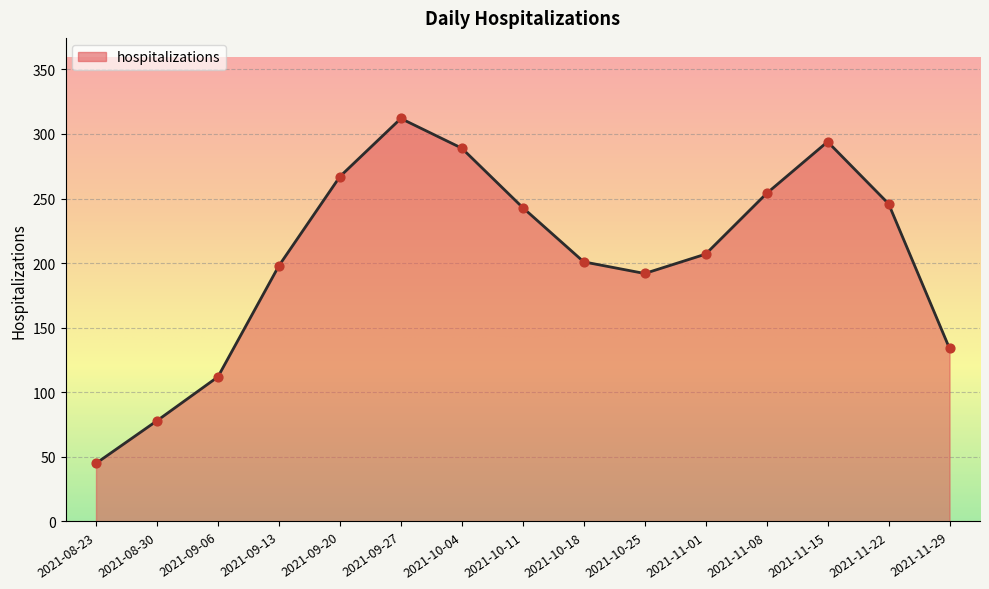

Between 2021-08-30 and 2021-10-11, which is larger?

2021-10-11